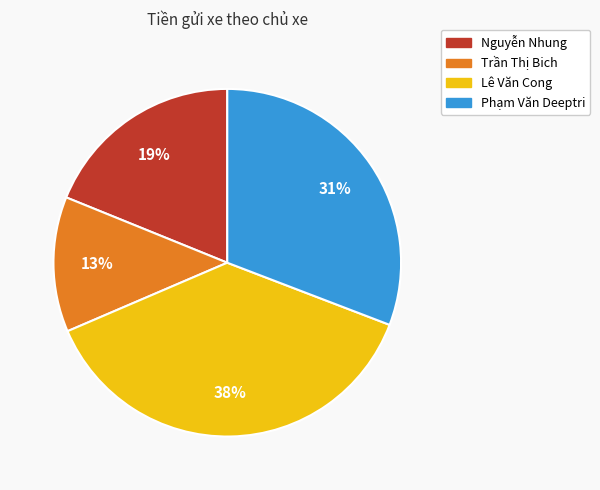

What is the ratio of the value at Trần Thị Bich to the value at Nguyễn Nhung?

0.7